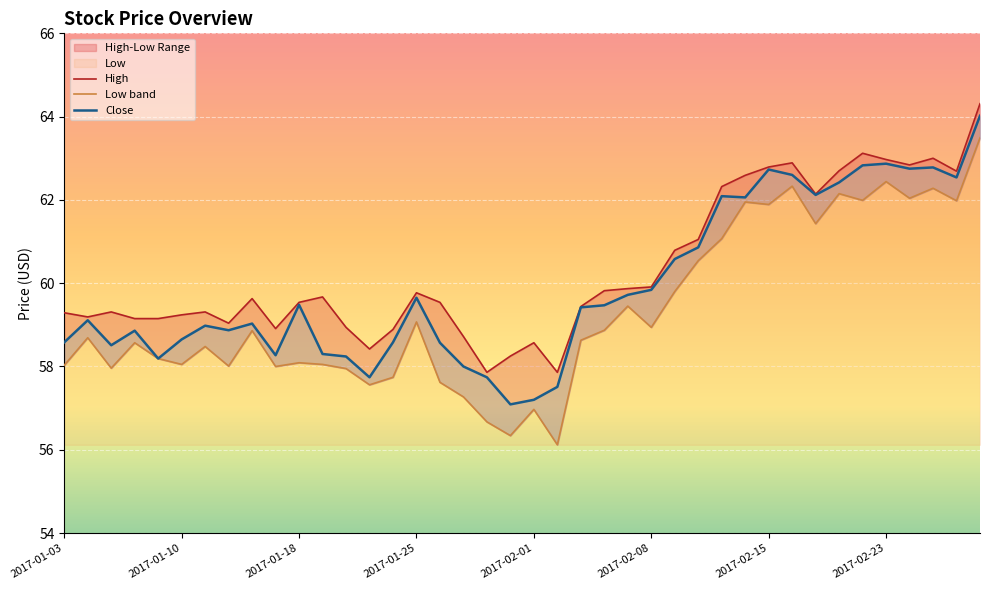

Reading right to left, extract all data points from this chart.

High: 2017-03-01=64.3	2017-02-28=62.7	2017-02-27=63.0	2017-02-24=62.8	2017-02-23=63.0	2017-02-22=63.1	2017-02-21=62.7	2017-02-17=62.1	2017-02-16=62.9	2017-02-15=62.8	2017-02-14=62.6	2017-02-13=62.3	2017-02-10=61.0	2017-02-09=60.8	2017-02-08=59.9	2017-02-07=59.9	2017-02-06=59.8	2017-02-03=59.4	2017-02-02=57.9	2017-02-01=58.6	2017-01-31=58.2	2017-01-30=57.9	2017-01-27=58.7	2017-01-26=59.5	2017-01-25=59.8	2017-01-24=58.9	2017-01-23=58.4	2017-01-20=58.9	2017-01-19=59.7	2017-01-18=59.5	2017-01-17=58.9	2017-01-13=59.6	2017-01-12=59.0	2017-01-11=59.3	2017-01-10=59.2	2017-01-09=59.2	2017-01-06=59.2	2017-01-05=59.3	2017-01-04=59.2	2017-01-03=59.3
Low: 2017-03-01=63.5	2017-02-28=62.0	2017-02-27=62.3	2017-02-24=62.0	2017-02-23=62.4	2017-02-22=62.0	2017-02-21=62.2	2017-02-17=61.4	2017-02-16=62.3	2017-02-15=61.9	2017-02-14=62.0	2017-02-13=61.1	2017-02-10=60.5	2017-02-09=59.8	2017-02-08=58.9	2017-02-07=59.5	2017-02-06=58.9	2017-02-03=58.6	2017-02-02=56.1	2017-02-01=57.0	2017-01-31=56.3	2017-01-30=56.7	2017-01-27=57.3	2017-01-26=57.6	2017-01-25=59.1	2017-01-24=57.7	2017-01-23=57.6	2017-01-20=58.0	2017-01-19=58.0	2017-01-18=58.1	2017-01-17=58.0	2017-01-13=58.9	2017-01-12=58.0	2017-01-11=58.5	2017-01-10=58.0	2017-01-09=58.2	2017-01-06=58.6	2017-01-05=58.0	2017-01-04=58.7	2017-01-03=58.0
Close: 2017-03-01=64.0	2017-02-28=62.5	2017-02-27=62.8	2017-02-24=62.8	2017-02-23=62.9	2017-02-22=62.8	2017-02-21=62.4	2017-02-17=62.1	2017-02-16=62.6	2017-02-15=62.7	2017-02-14=62.1	2017-02-13=62.1	2017-02-10=60.9	2017-02-09=60.6	2017-02-08=59.8	2017-02-07=59.7	2017-02-06=59.5	2017-02-03=59.4	2017-02-02=57.5	2017-02-01=57.2	2017-01-31=57.1	2017-01-30=57.7	2017-01-27=58.0	2017-01-26=58.6	2017-01-25=59.7	2017-01-24=58.6	2017-01-23=57.7	2017-01-20=58.2	2017-01-19=58.3	2017-01-18=59.5	2017-01-17=58.3	2017-01-13=59.0	2017-01-12=58.9	2017-01-11=59.0	2017-01-10=58.7	2017-01-09=58.2	2017-01-06=58.9	2017-01-05=58.5	2017-01-04=59.1	2017-01-03=58.6